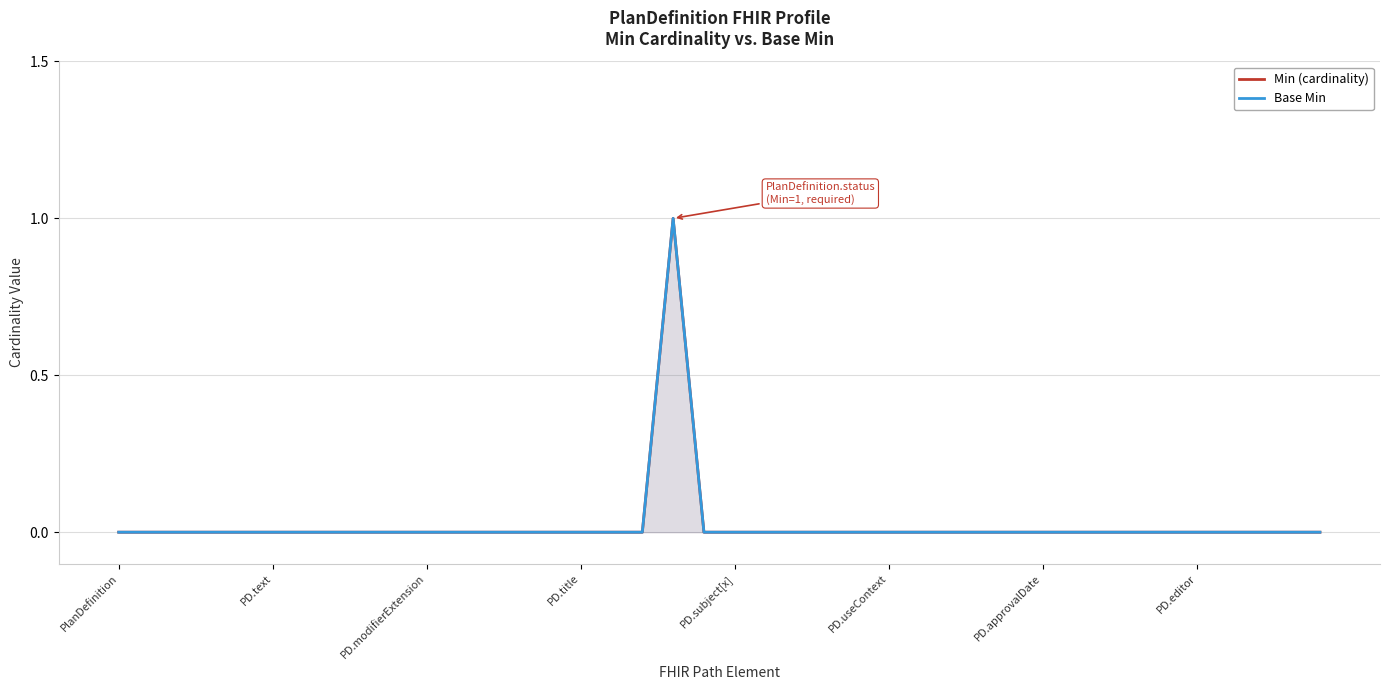

Reading left to right, list all the values displayed in this chart.

Min (cardinality): 0	0	0	0	0	0	0	0	0	0	0	0	0	0	0	0	0	0	1	0	0	0	0	0	0	0	0	0	0	0	0	0	0	0	0	0	0	0	0	0
Base Min: 0	0	0	0	0	0	0	0	0	0	0	0	0	0	0	0	0	0	1	0	0	0	0	0	0	0	0	0	0	0	0	0	0	0	0	0	0	0	0	0